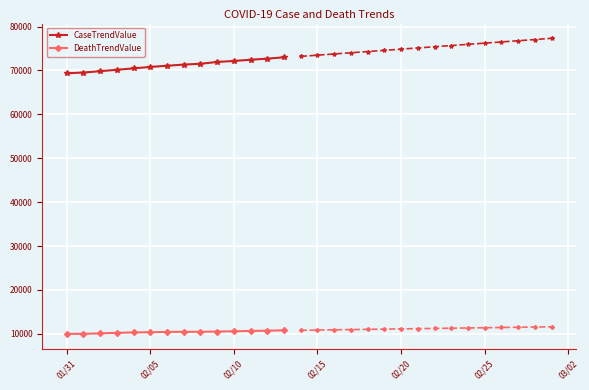

True or false: DeathTrendValue and CaseTrendValue intersect in this chart.

False